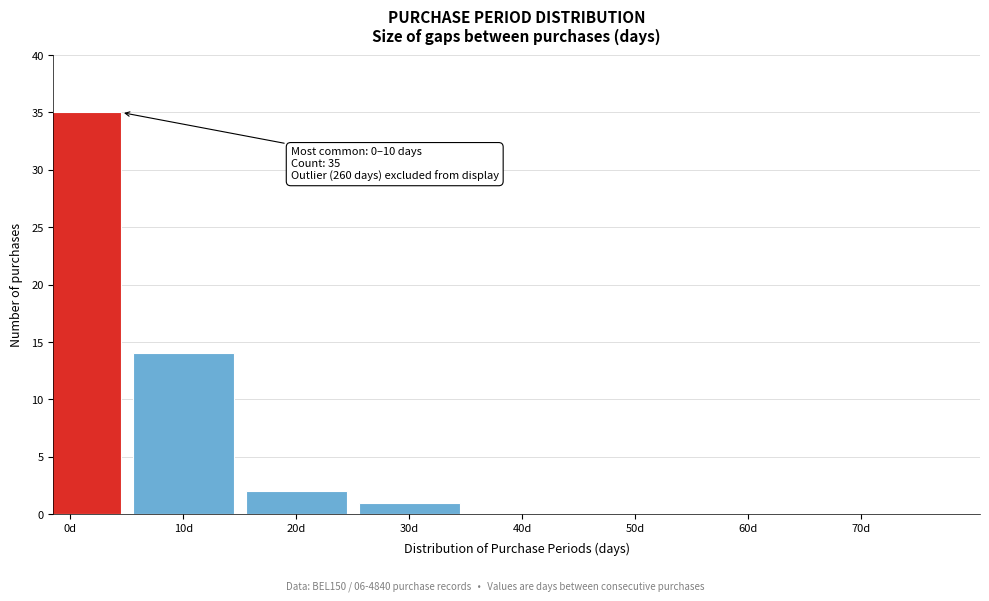

Reading left to right, what are all the values shown in this chart?

0d=35	10d=14	20d=2	30d=1	40d=0	50d=0	60d=0	70d=0